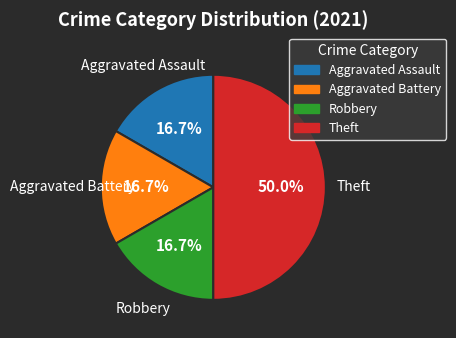

The Theft slice represents 50% of the pie. True or false?

True